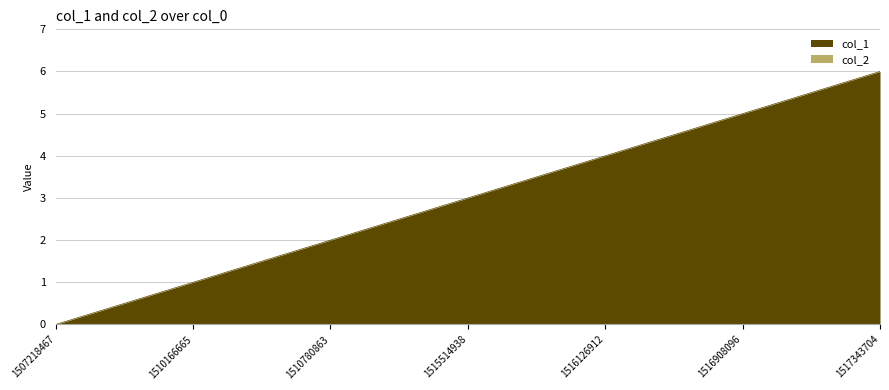

List the labels in order of value, smallest first.

1507218467, 1510166665, 1510780863, 1515514938, 1516126912, 1516908096, 1517343704